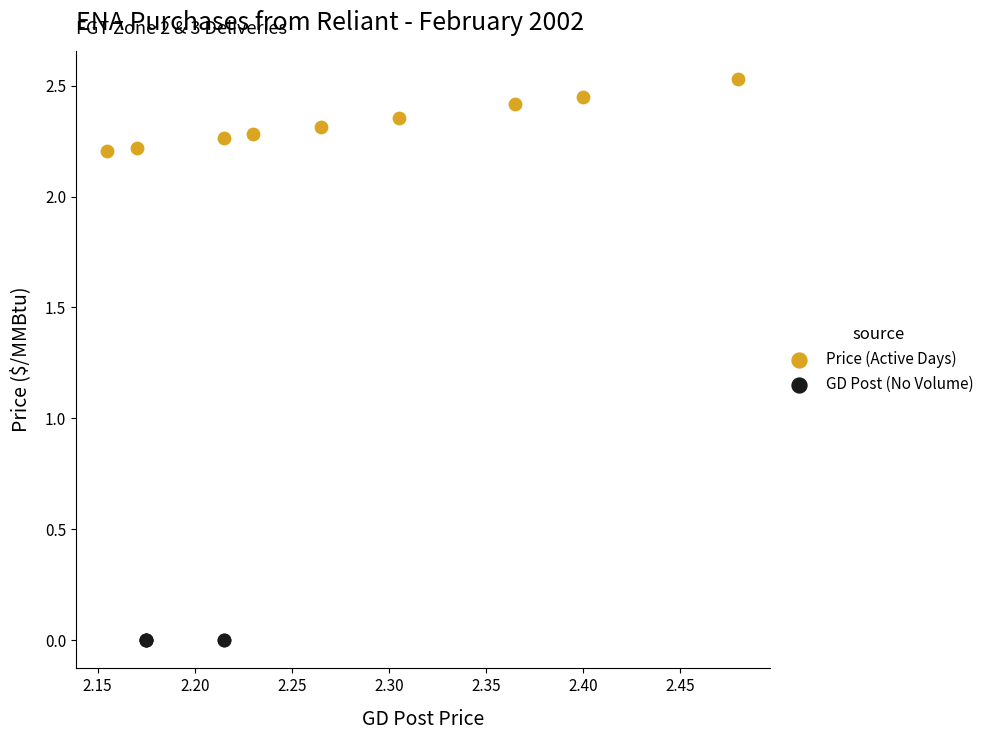

Which series reaches the minimum Y coordinate?

GD Post (No Volume)